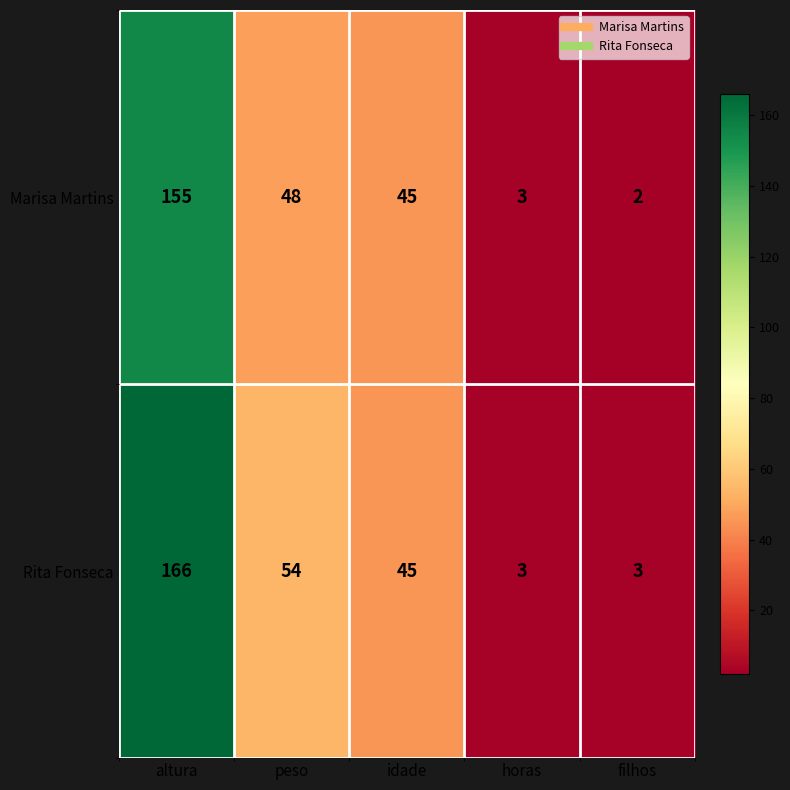

What is the maximum value shown in the chart?

166